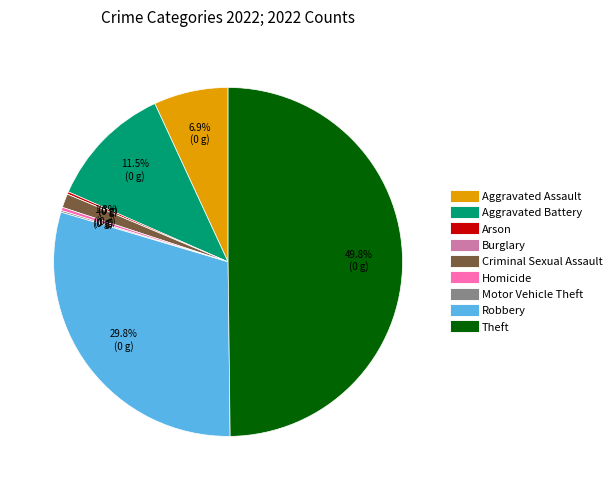

Which slice is the largest?

Theft